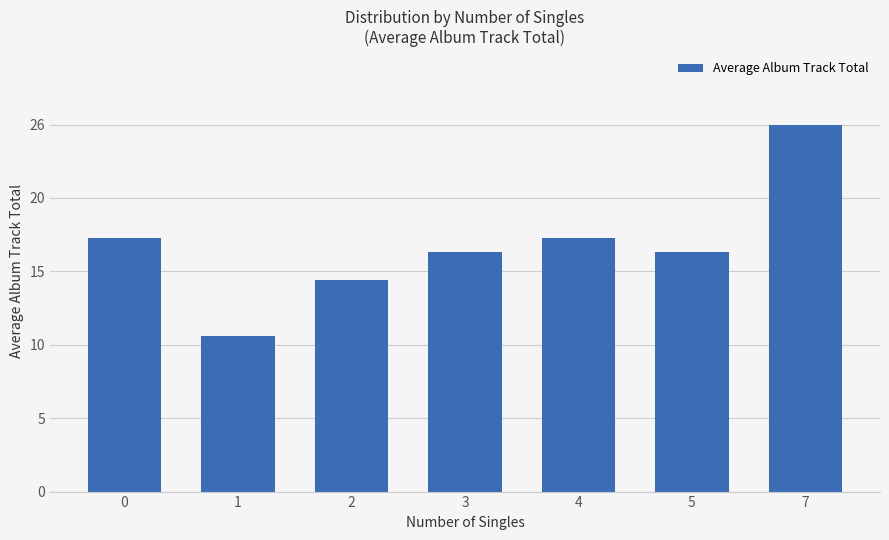

What is the greatest value displayed?

26